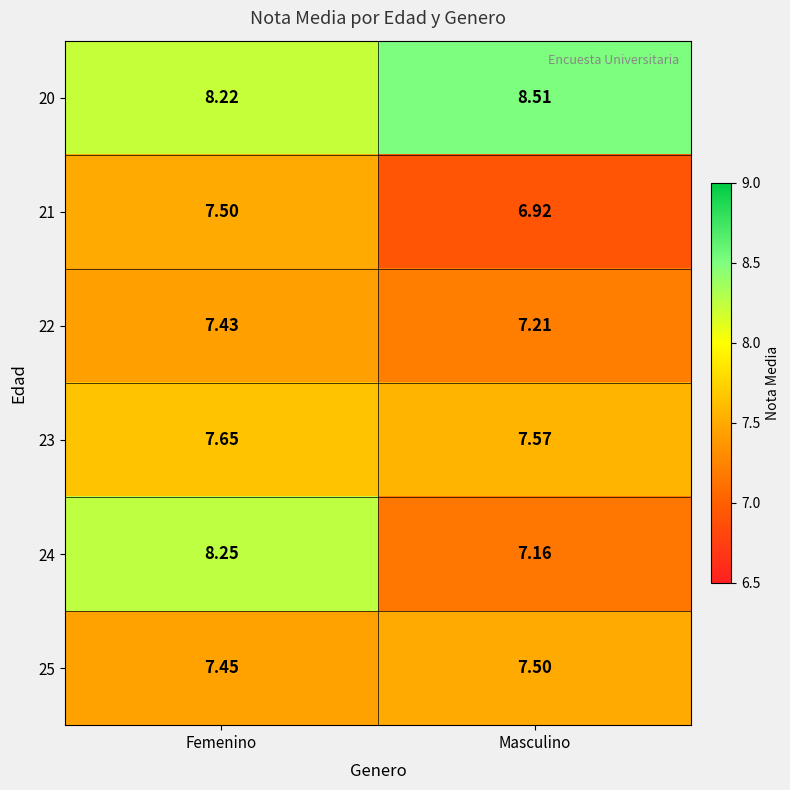

What is the greatest value displayed?

8.5